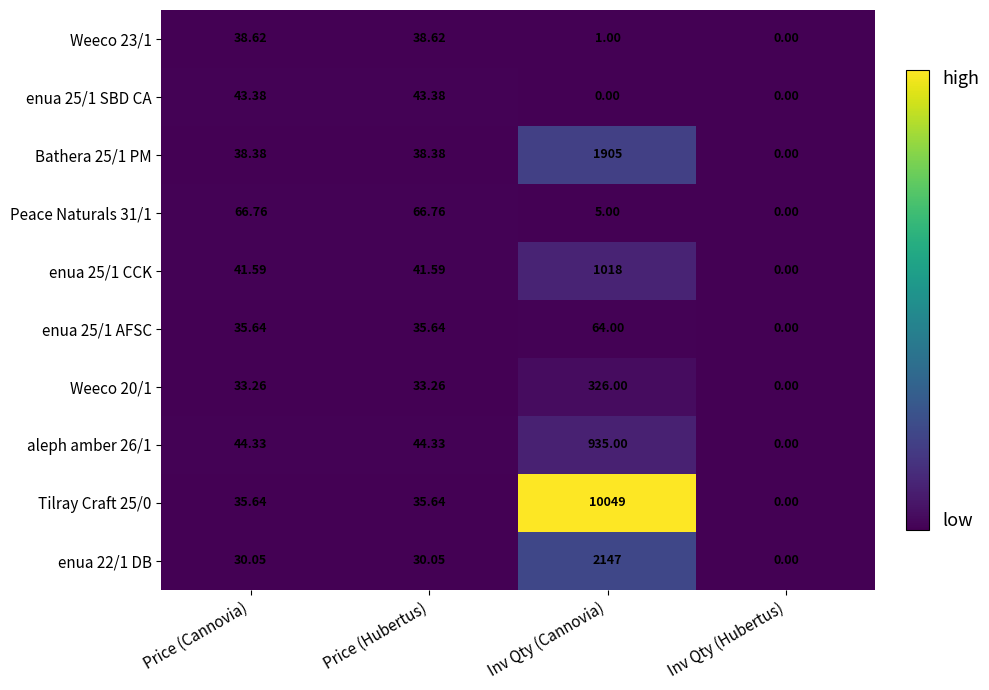

At which label is Peace Naturals 31/1 closest to 33?

Inv Qty (Сannovia)